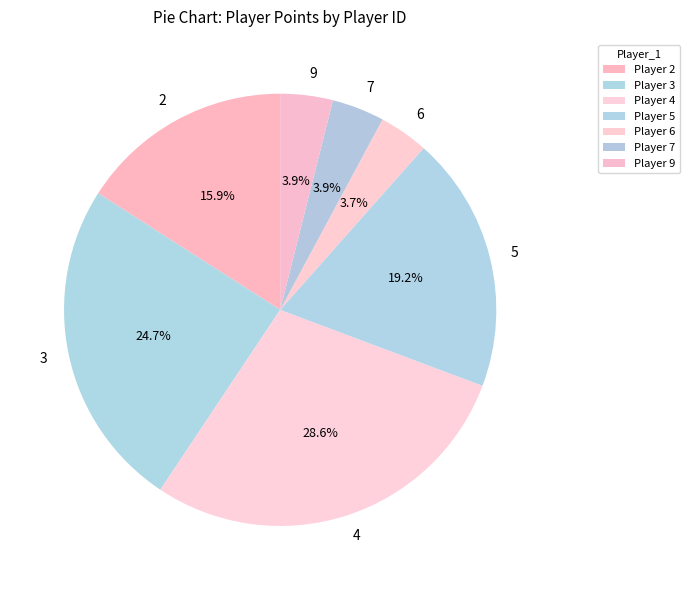

How many segments does this pie chart have?

7